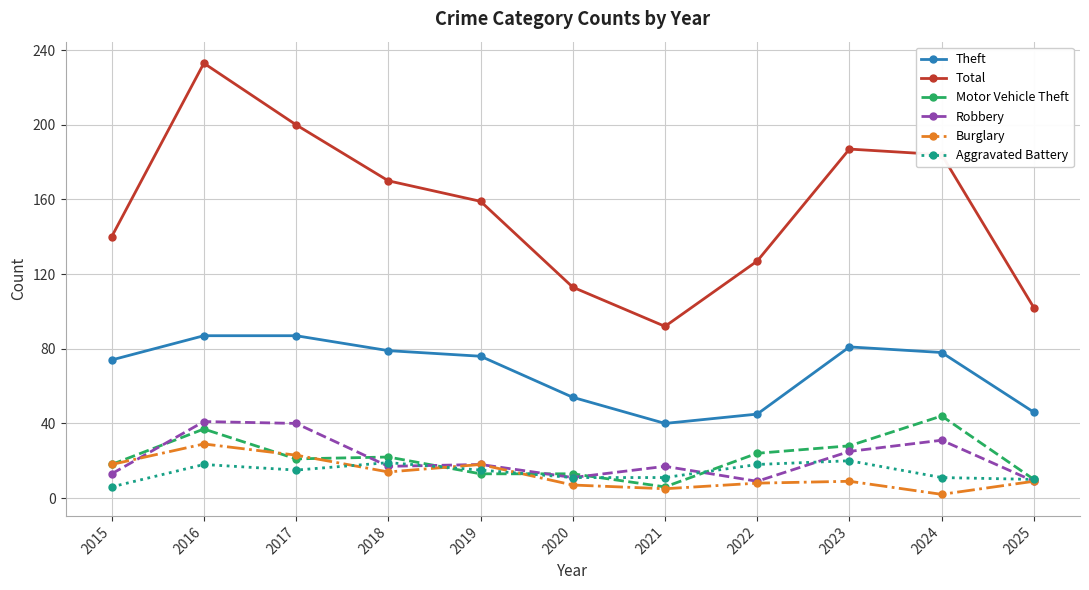

What is the difference between the second highest and minimum values in the Aggravated Battery series?

13